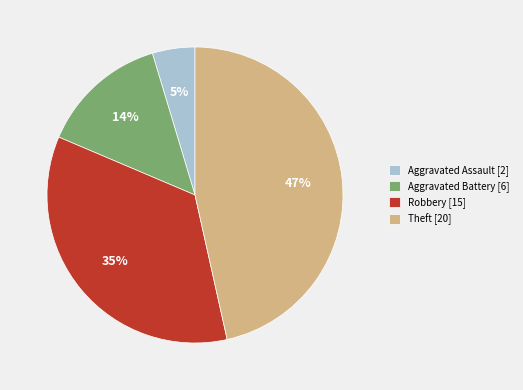

Rank the categories by value from highest to lowest.

Theft, Robbery, Aggravated Battery, Aggravated Assault